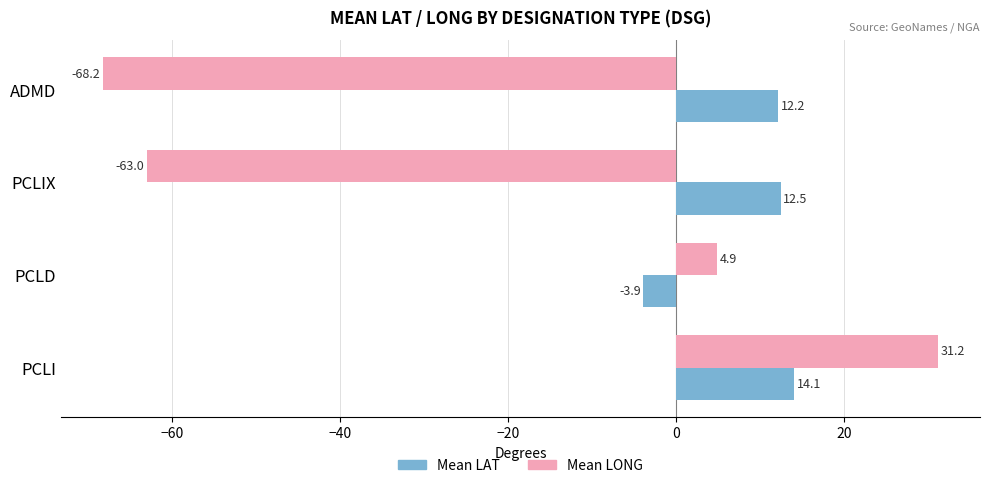

Which series has the widest spread of values?

Mean LONG